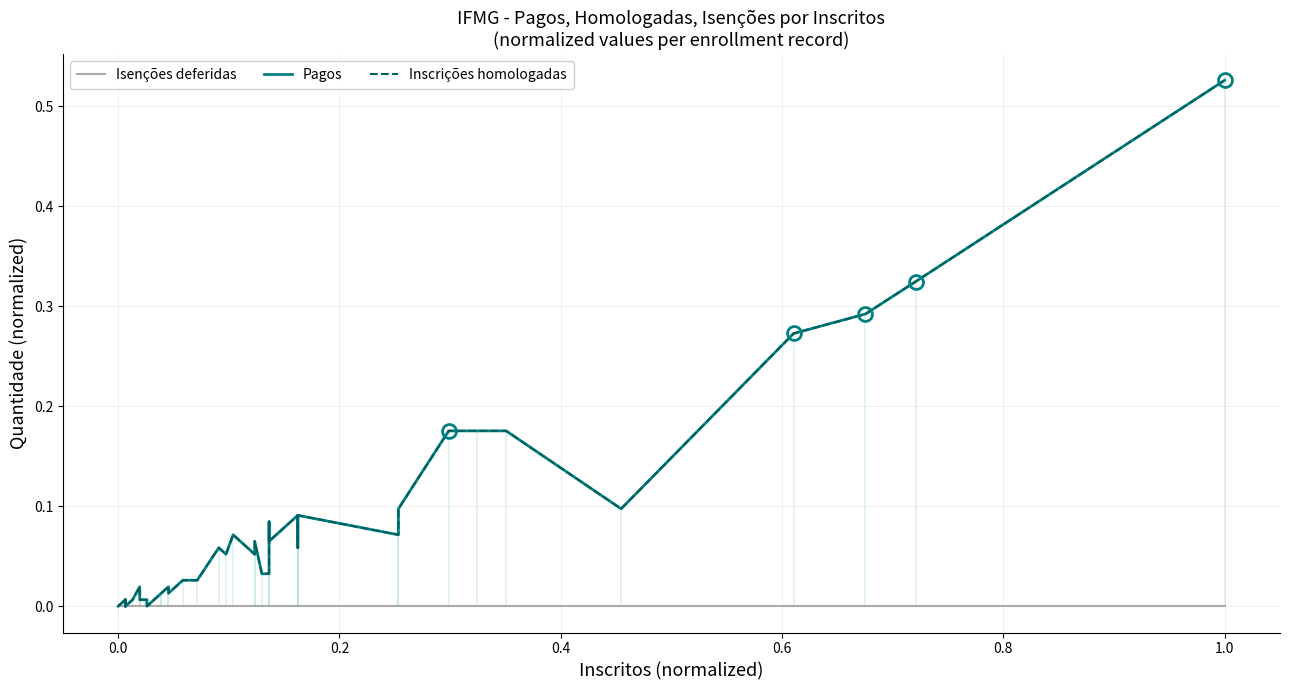

Does the chart have visible grid lines?

Yes